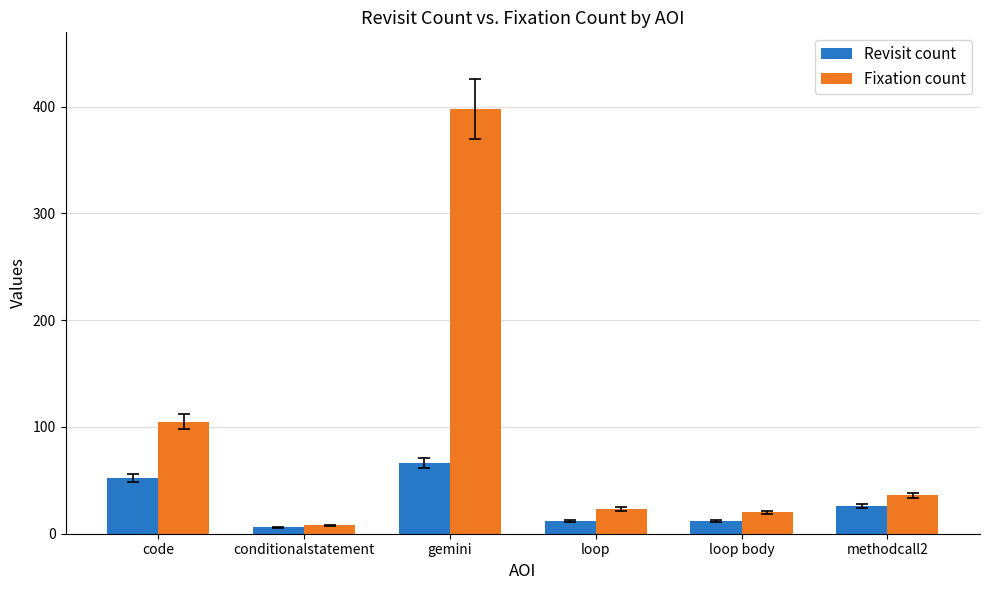

Which series has the largest range (max minus min)?

Fixation count